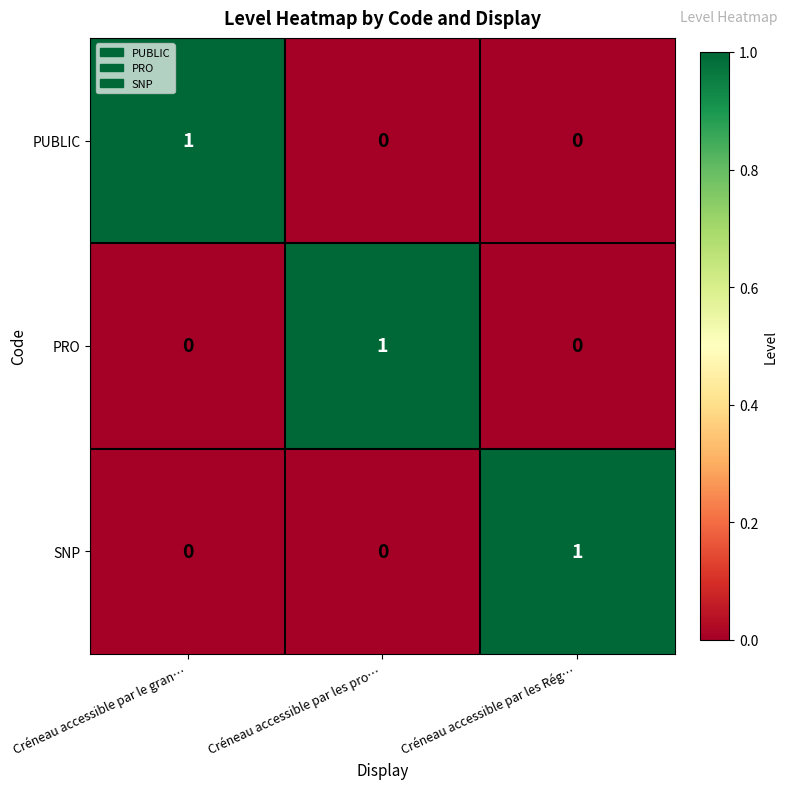

What is the spread (max minus min) of values at Créneau accessible par les Rég…?

1